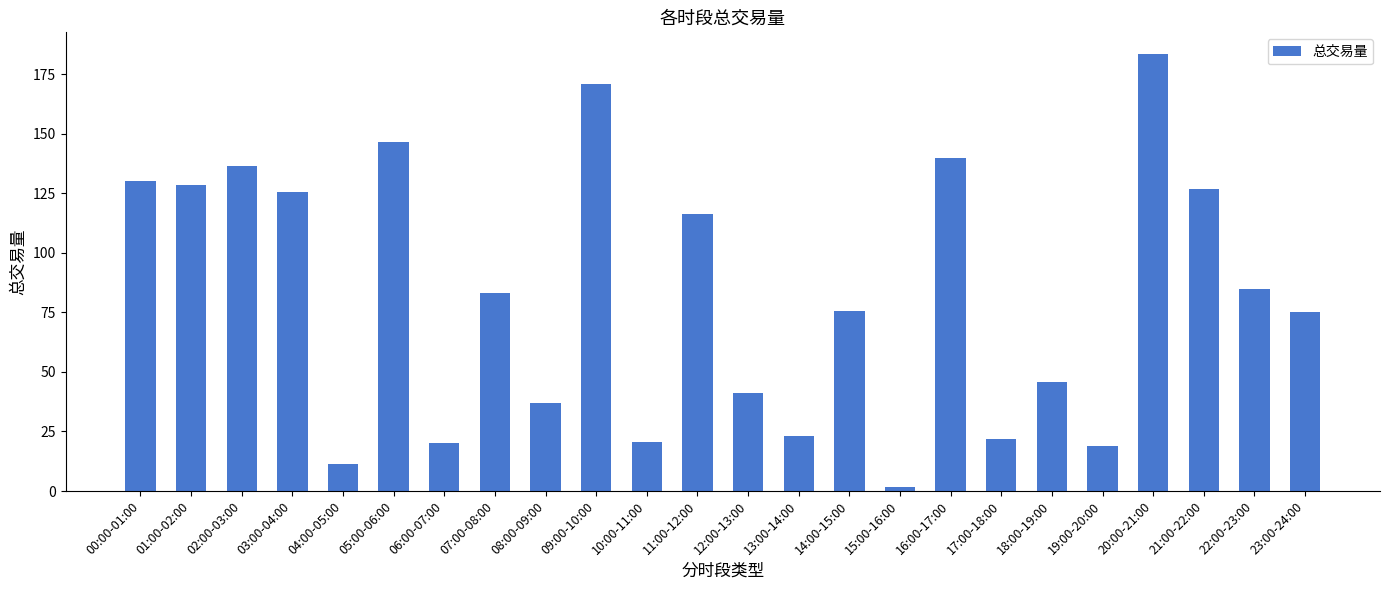

What is the change in value from 11:00-12:00 to 18:00-19:00?

-70.3